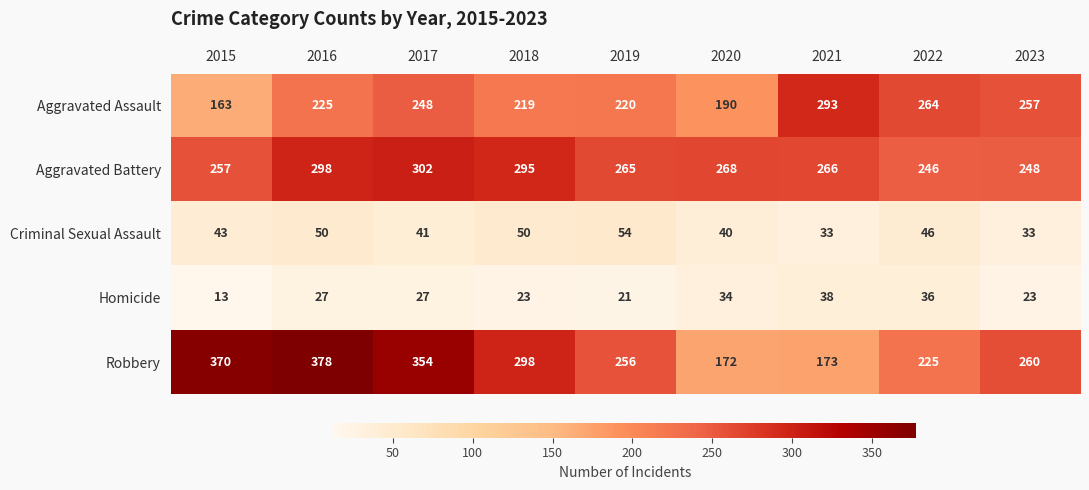

What is the difference between the second highest and second lowest values in the Homicide series?

15